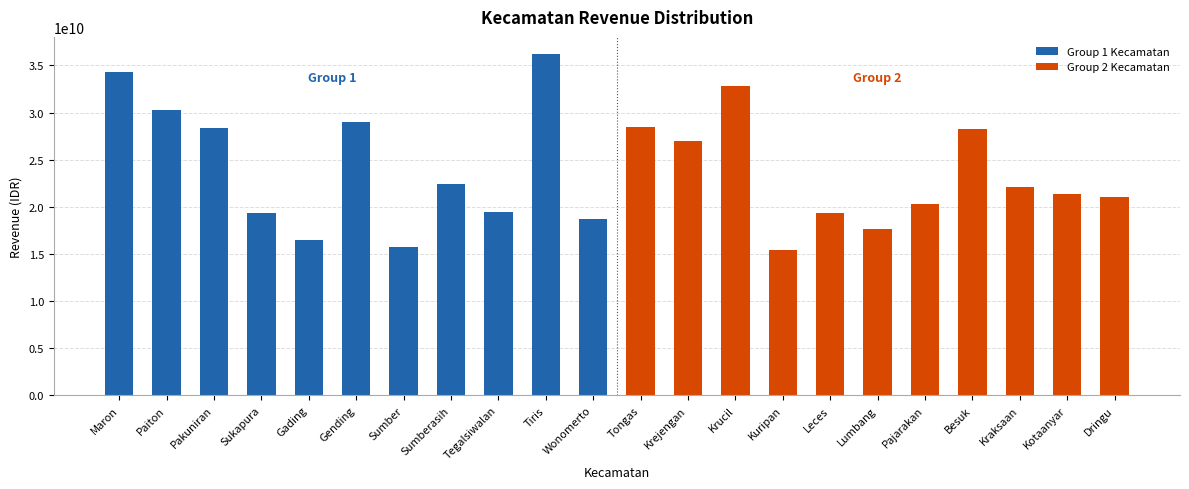

The chart shows a value of 22448053150.8 at Krucil. True or false?

False